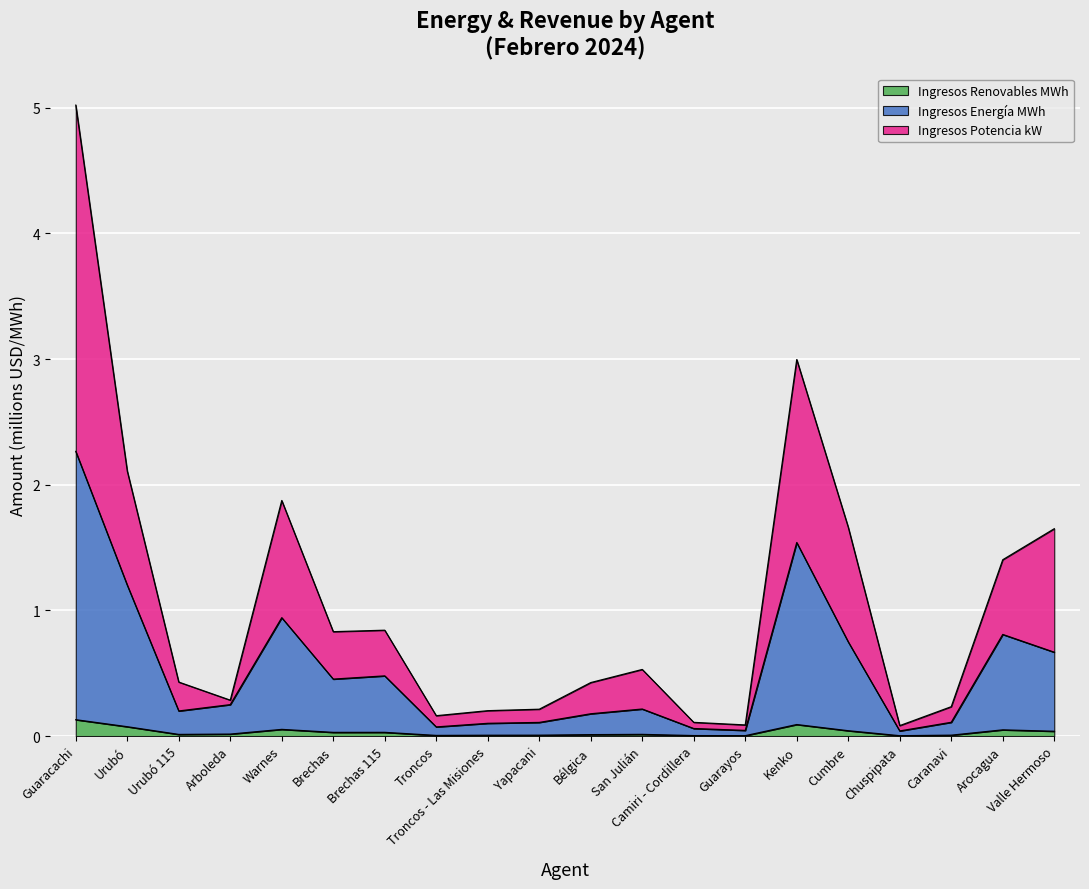

What is the total value across all series at Urubó 115?

0.4